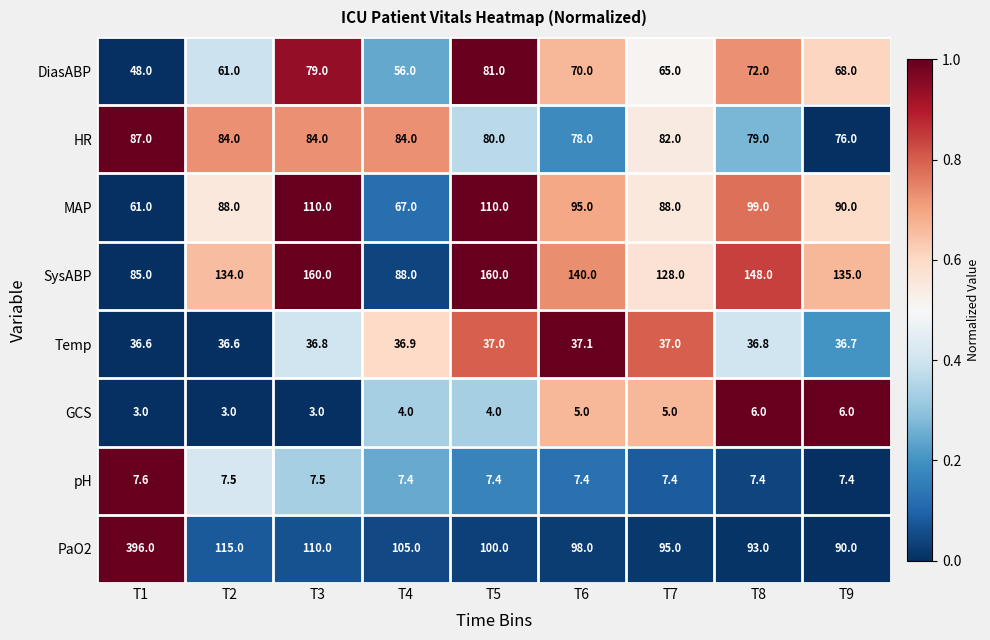

What is the spread (max minus min) of values at T2?

131.0